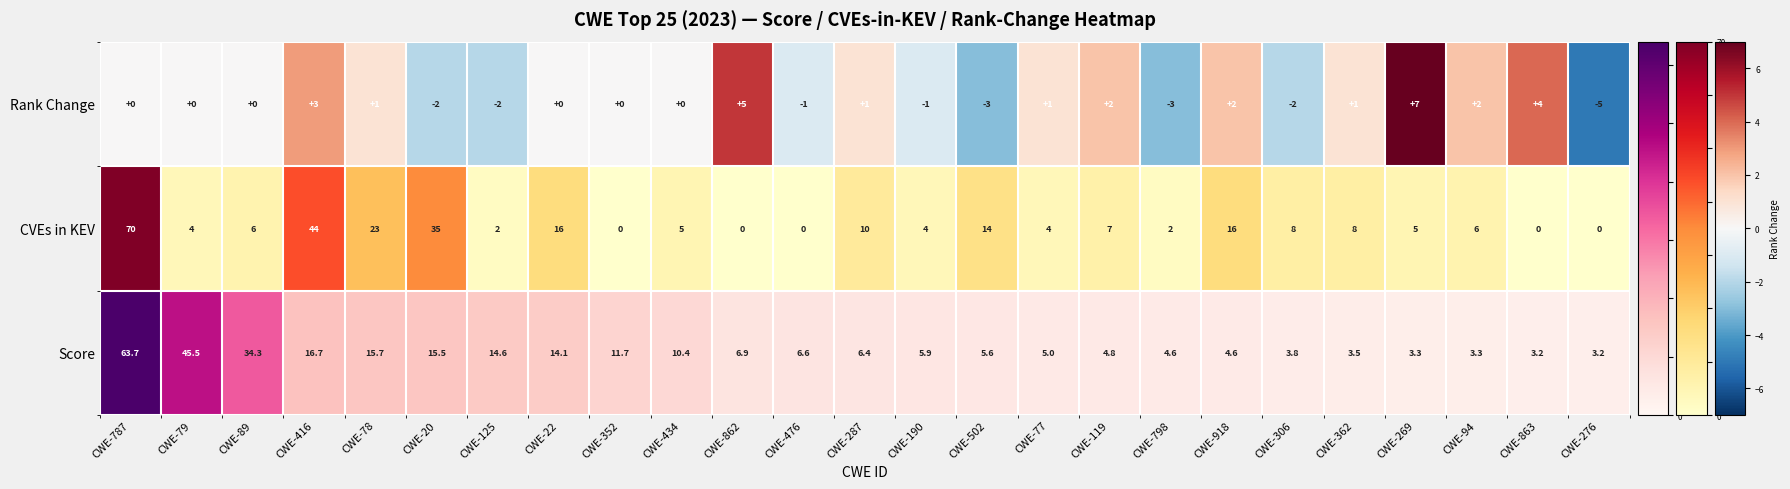

What is the ratio of the value at CWE-362 to the value at CWE-918?

0.5